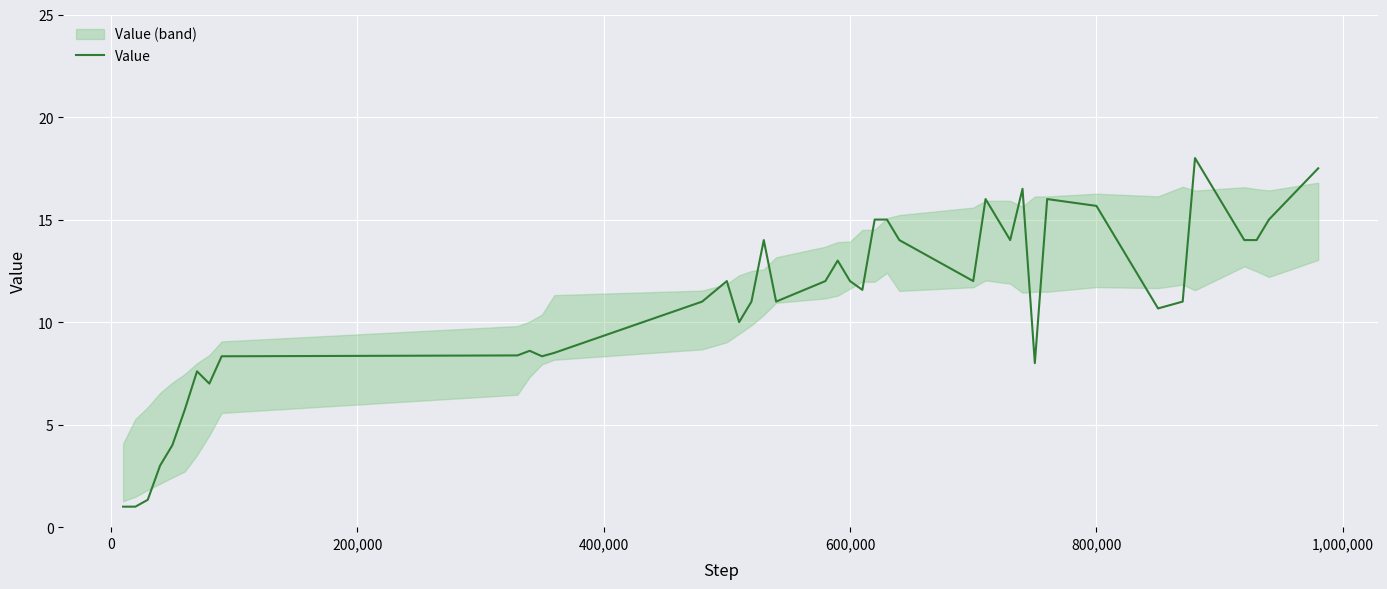

How many data points are less than 11?

16